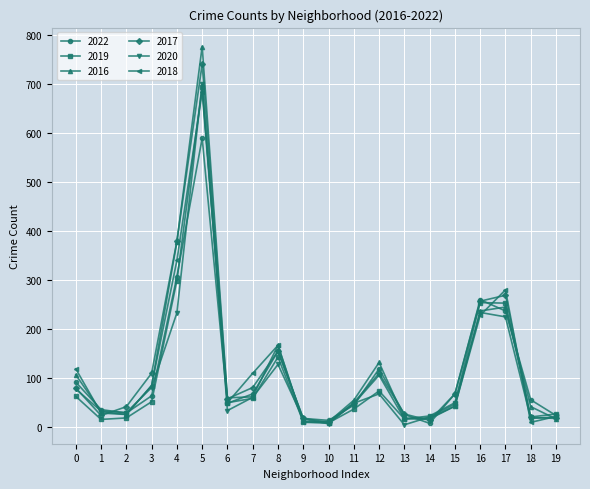

Which series has the largest range (max minus min)?

2016